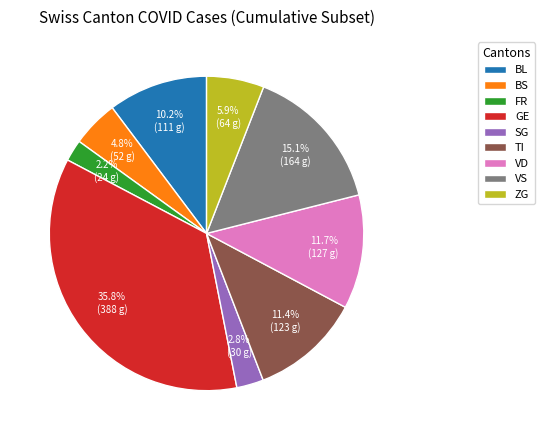

The ZG slice represents 6% of the pie. True or false?

True